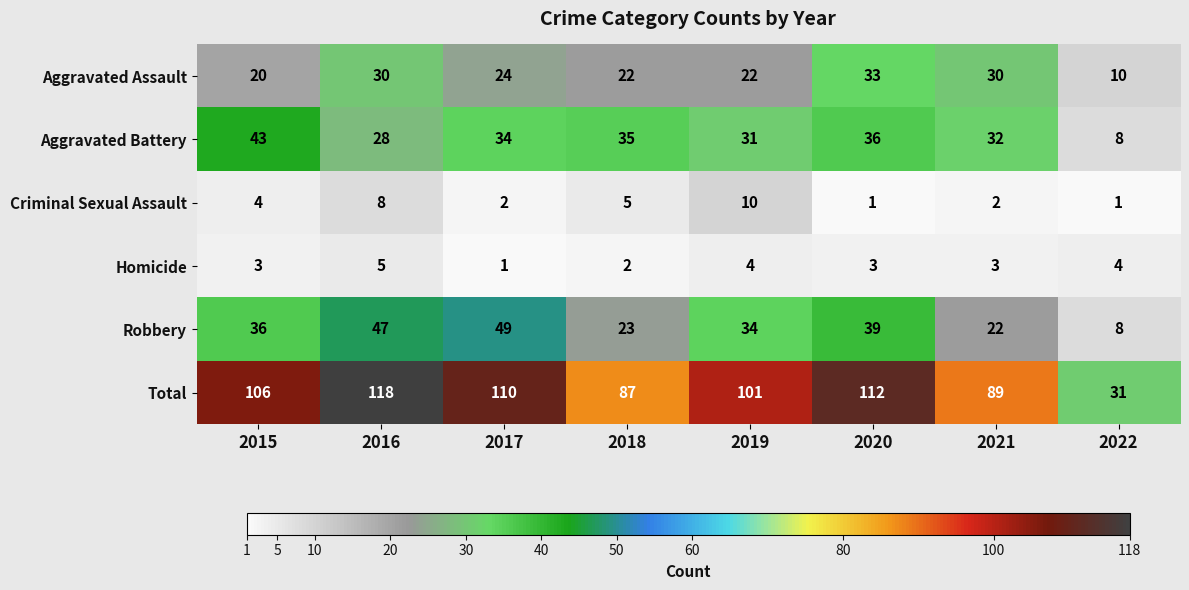

The value of Aggravated Assault at 2022 is 10. True or false?

True